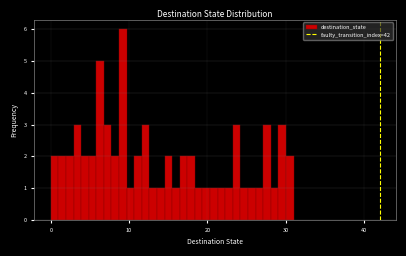

Around what value on the x-axis is the tallest bar? Give the approximate position of its centre, as read against the axis.

9